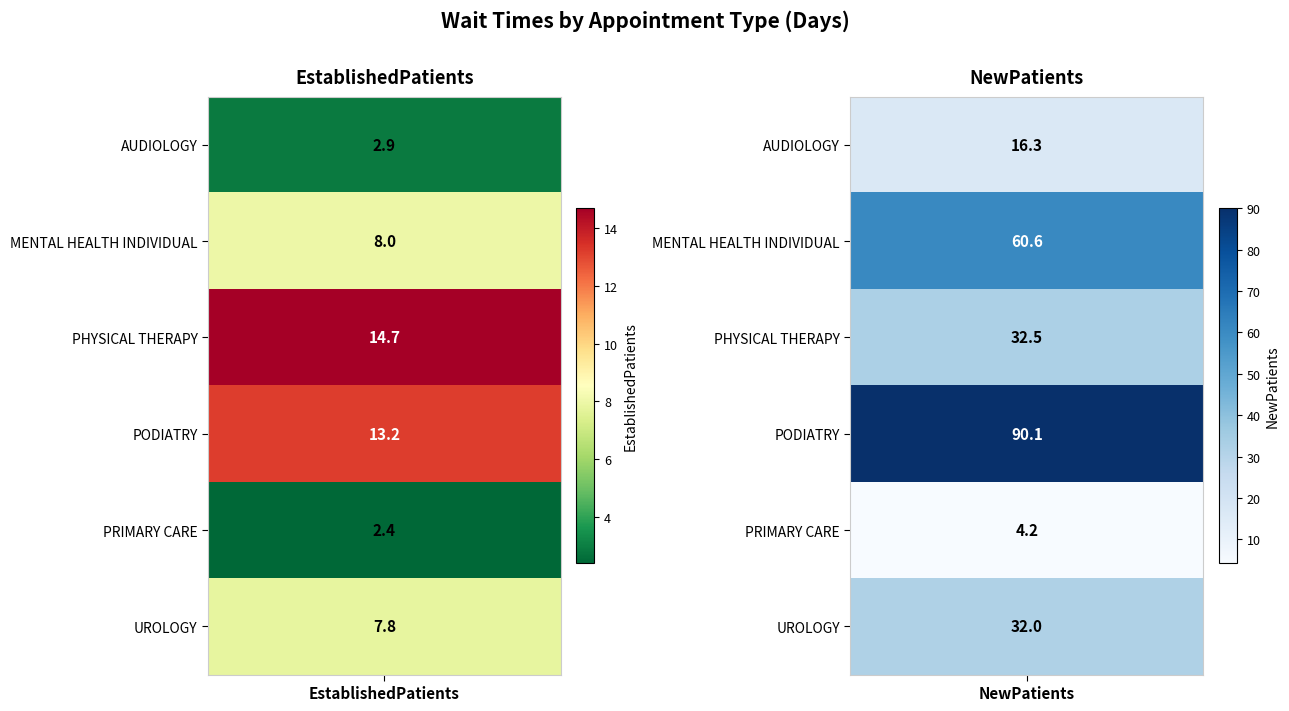

What is the sum of all PHYSICAL THERAPY values?

47.2